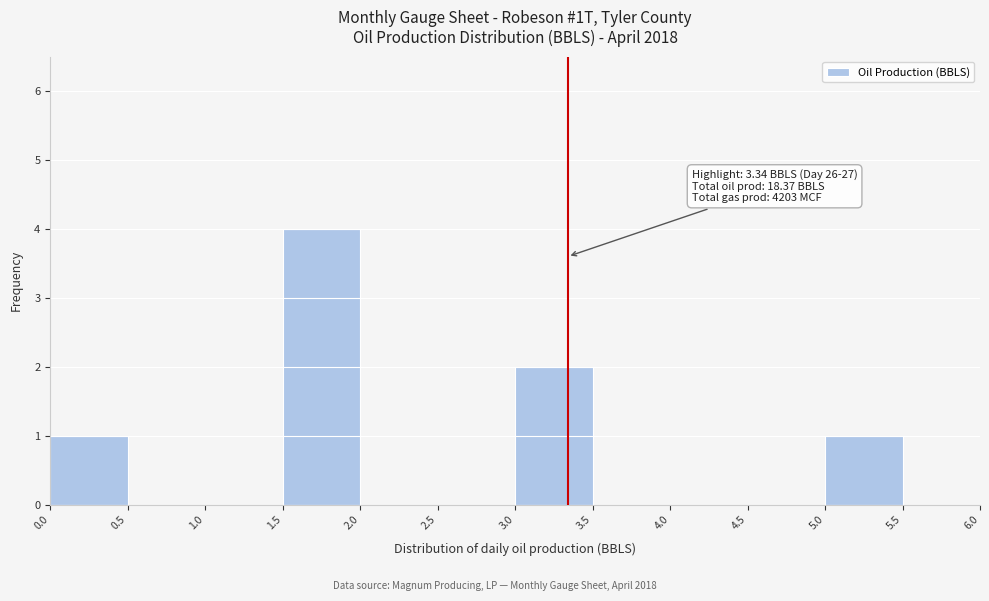

Over which range of the x-axis is the bar tallest?

1.5 to 2.0